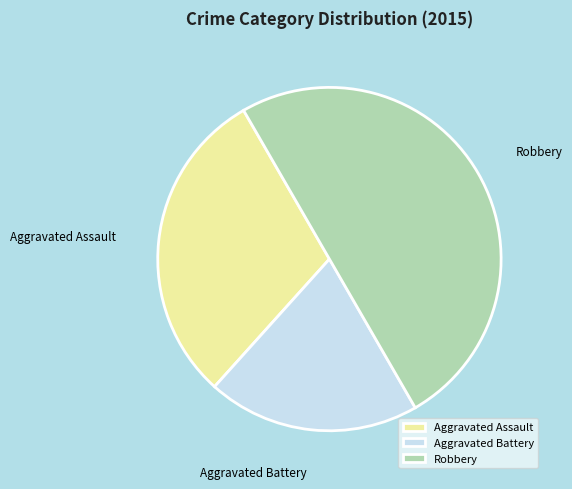

Between Robbery and Aggravated Battery, which is larger?

Robbery